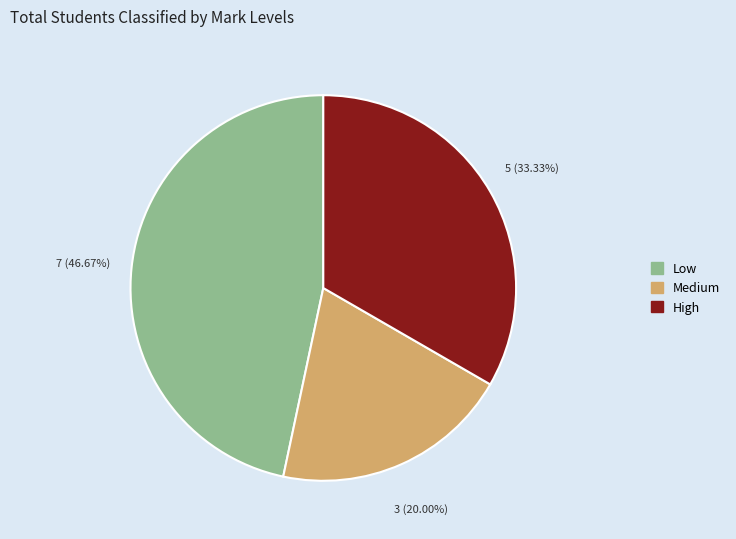

Count the number of slices in the pie.

3